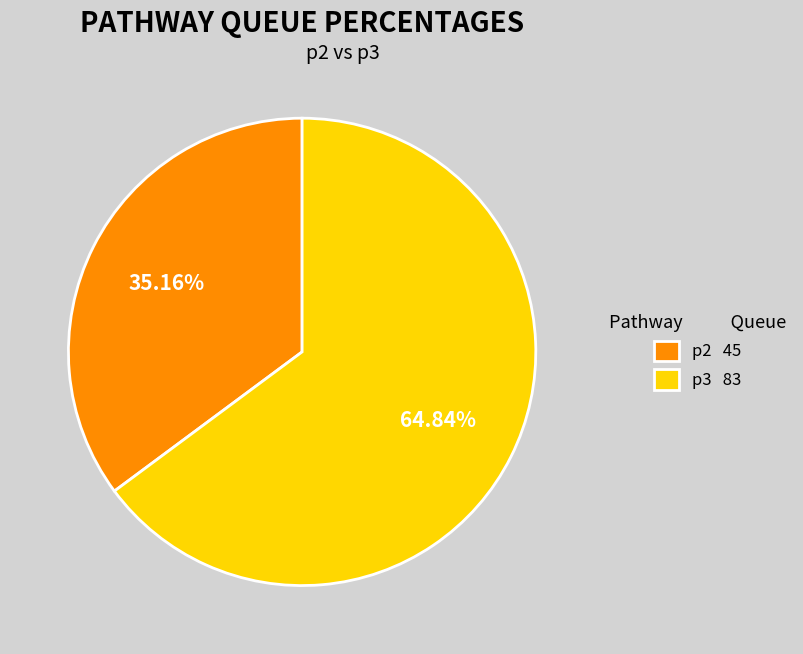

Rank the categories by value from highest to lowest.

p3, p2